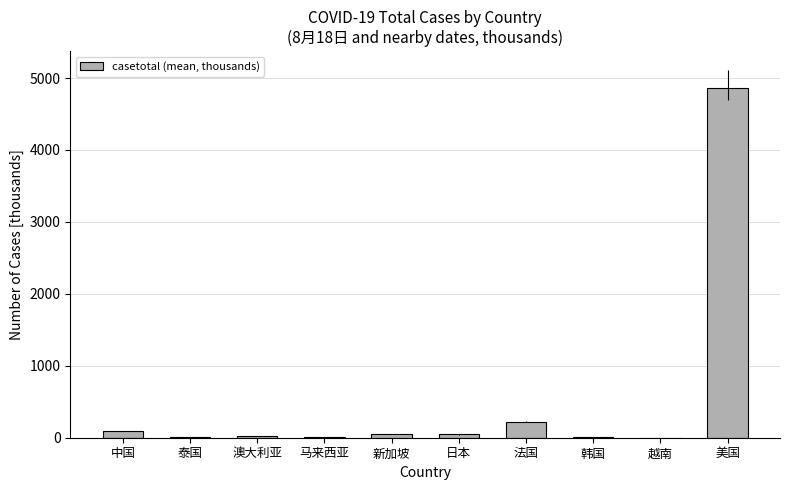

What is the greatest value displayed?

4858.8